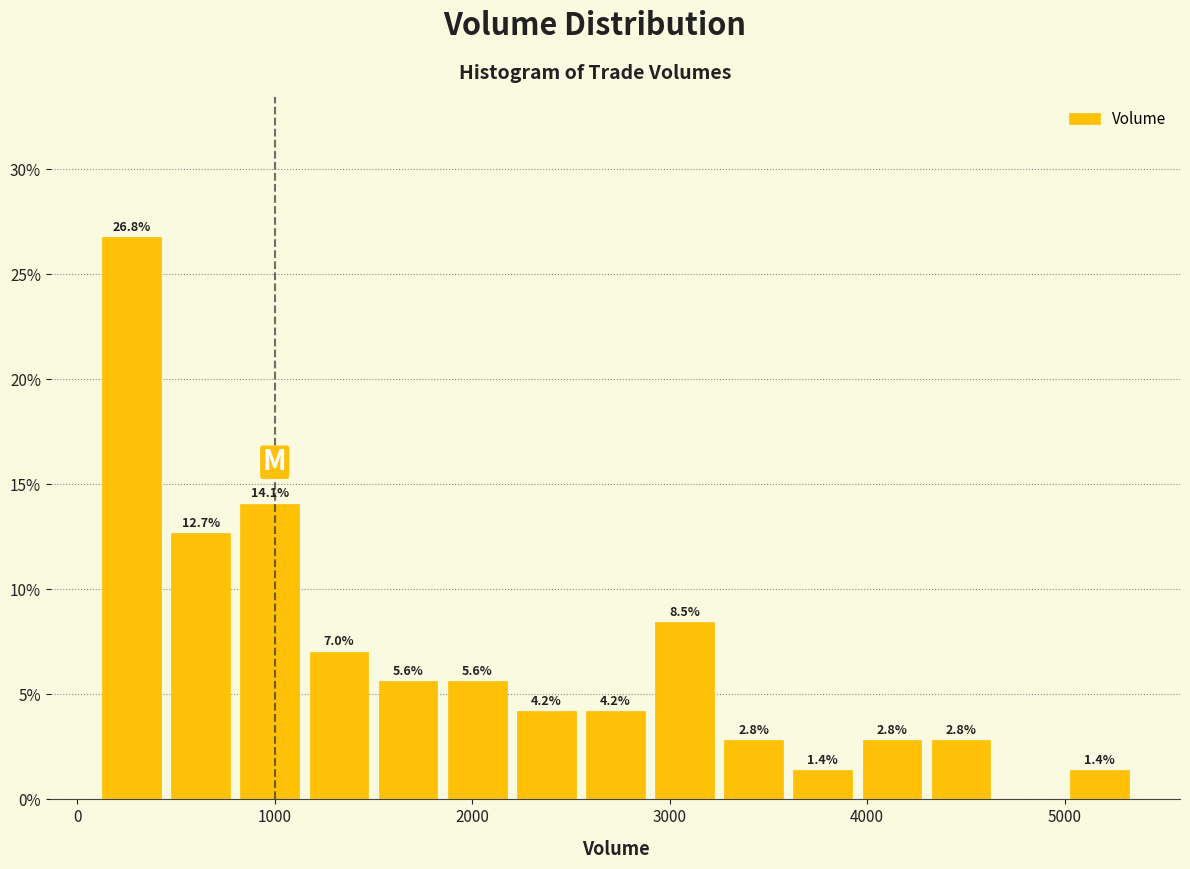

Read against the x-axis, roughly where is the centre of the tallest bar?

300